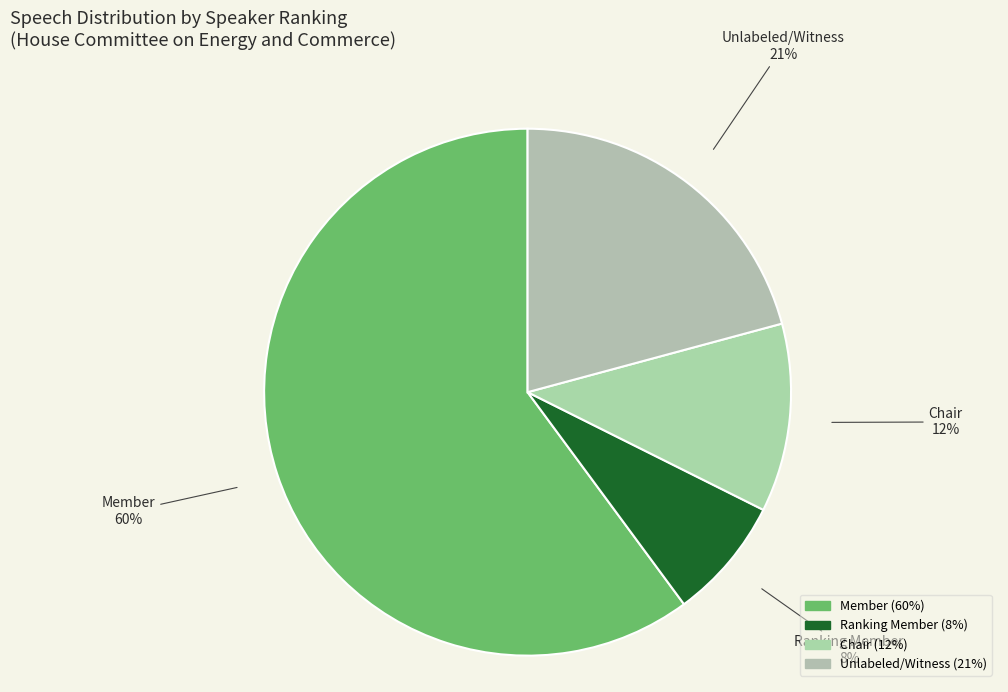

To the nearest percent, what percentage of the pie is Unlabeled/Witness?

21%